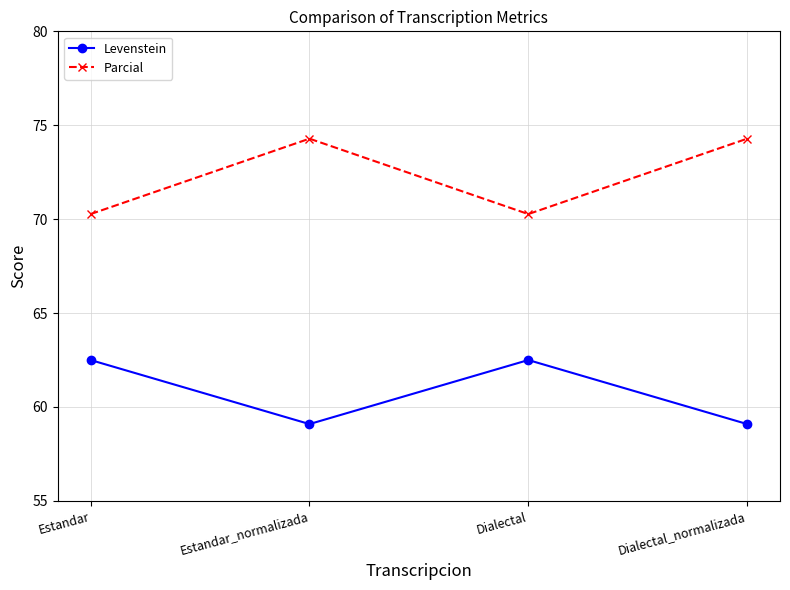

Count the number of data series in this chart.

2